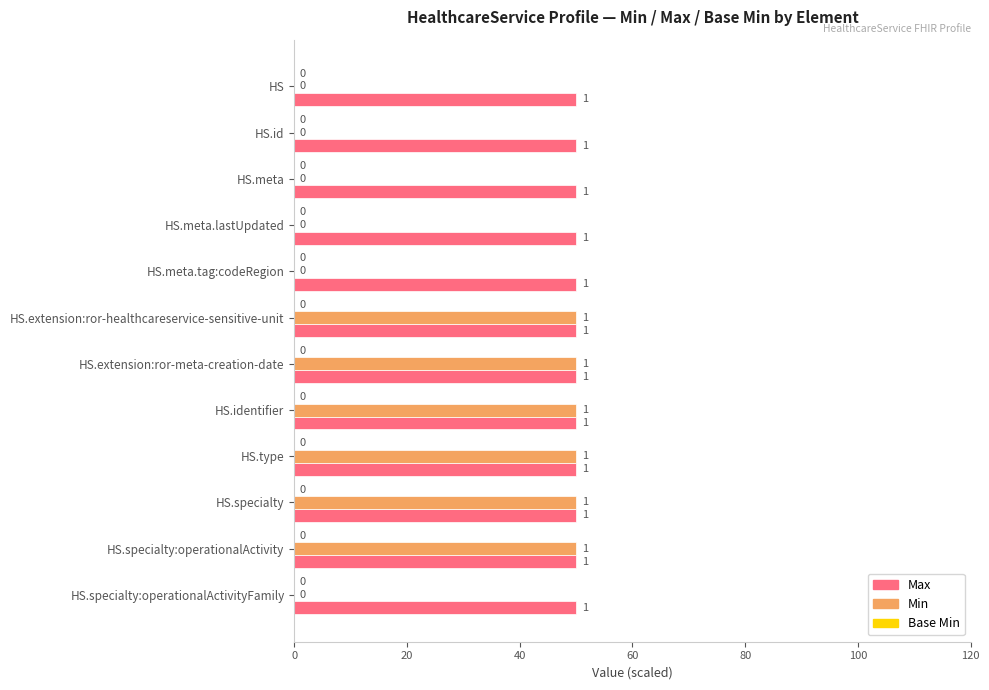

What is the greatest value displayed?

50